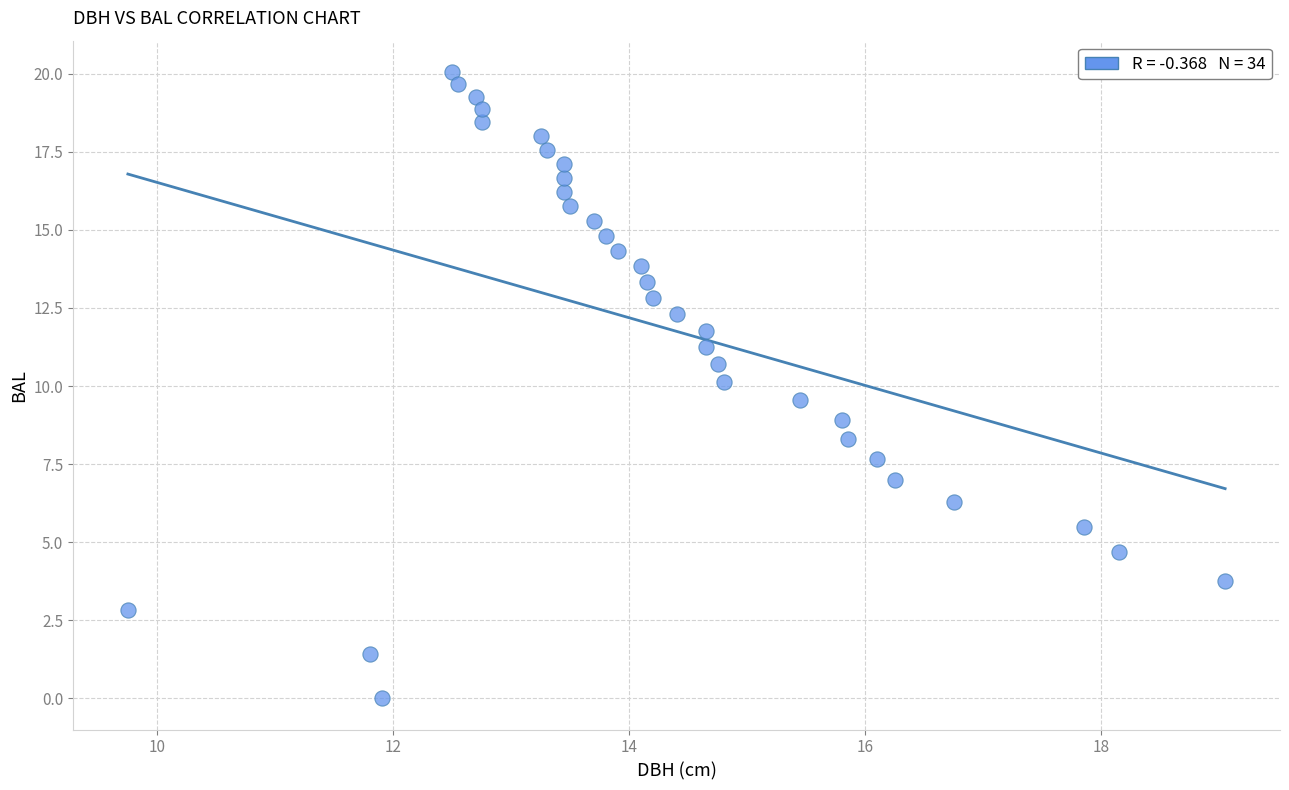

What is the range of X values (max minus min)?

9.3